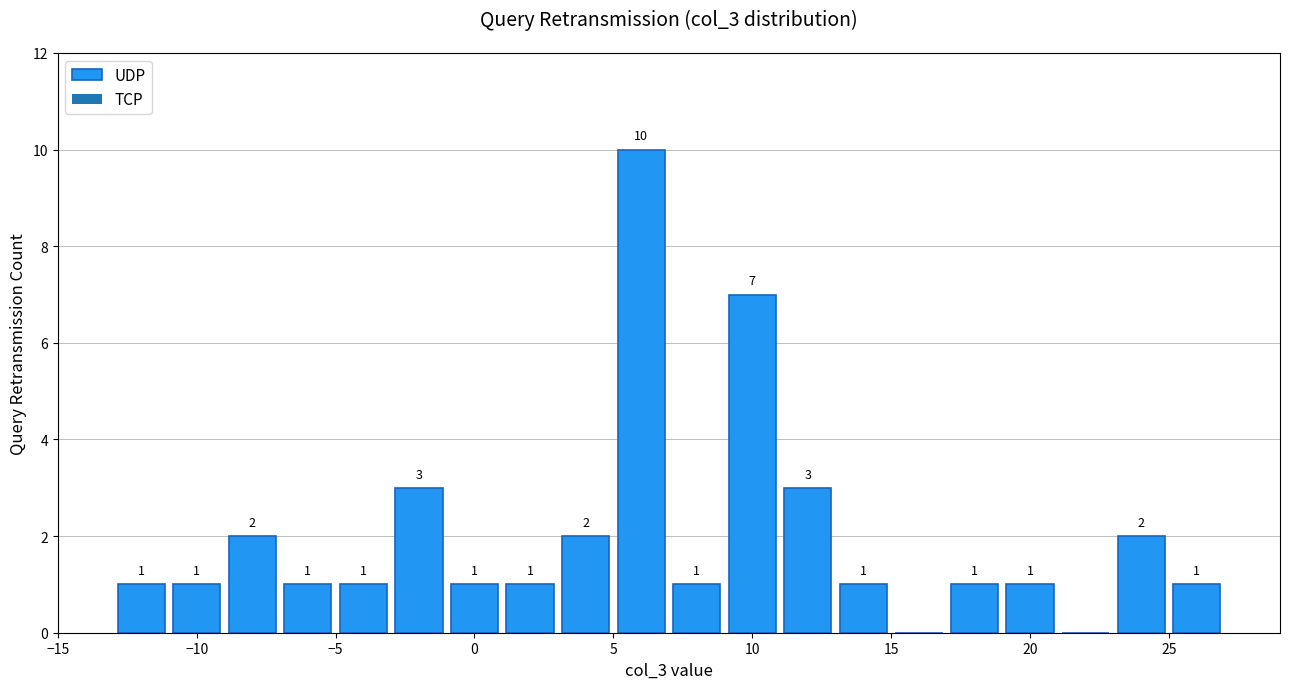

Which range on the x-axis has the tallest bar?

5 to 7